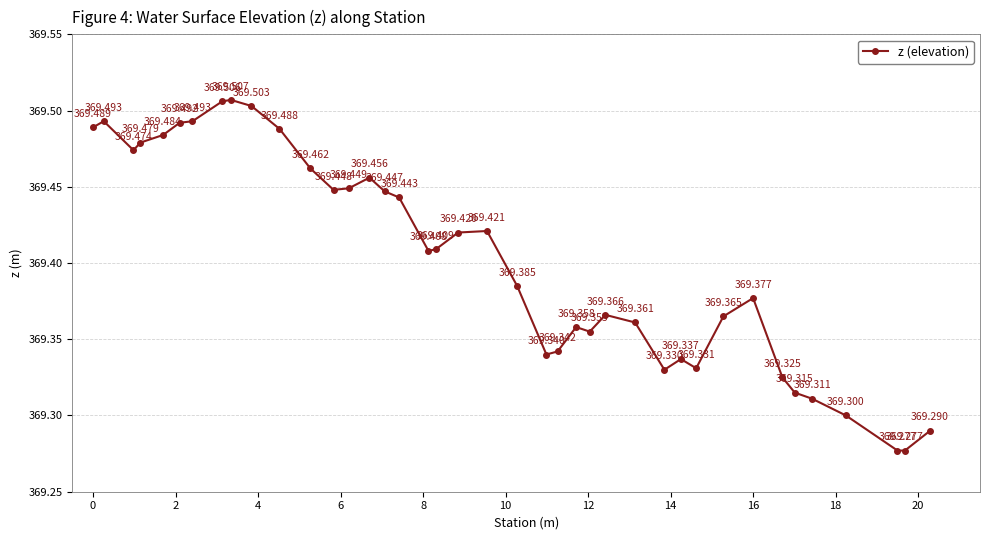

True or false: there are more than 1 points higher than both neighbors.

True